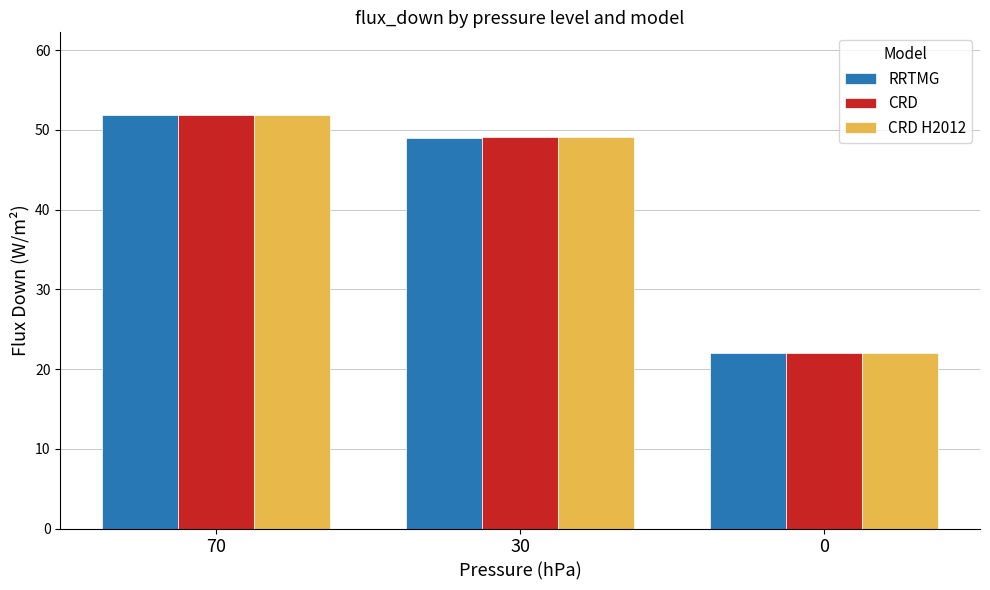

How many data points in RRTMG are less than 48?

1